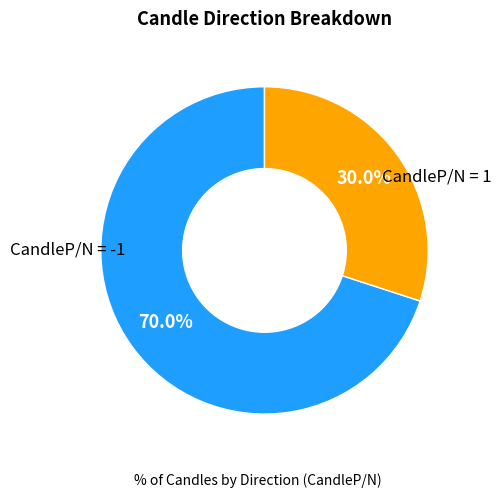

Does any single category account for the majority?

Yes